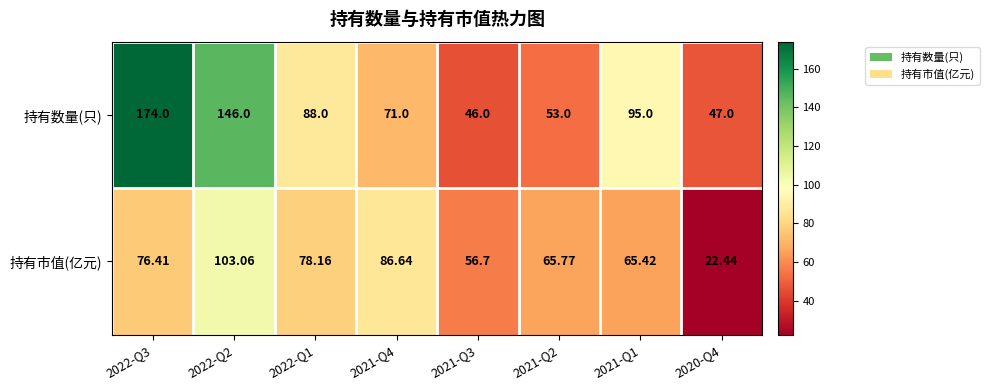

Rank the series by their maximum value, from lowest to highest.

持有市值(亿元), 持有数量(只)